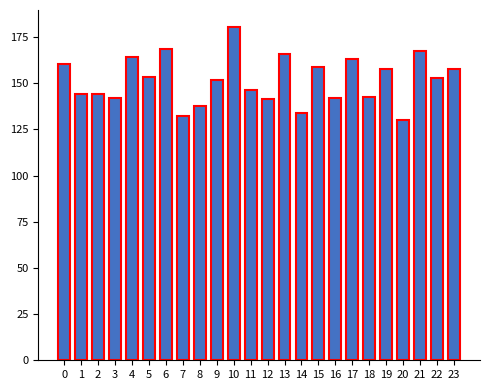

How many bars are there in total?

24